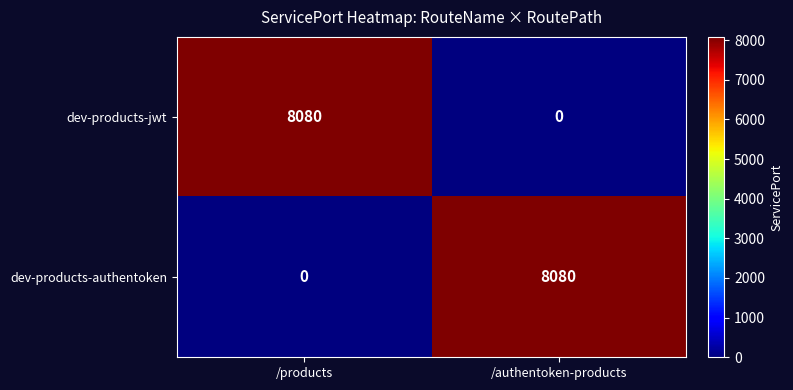

How many data points in dev-products-authentoken are less than 8080?

1